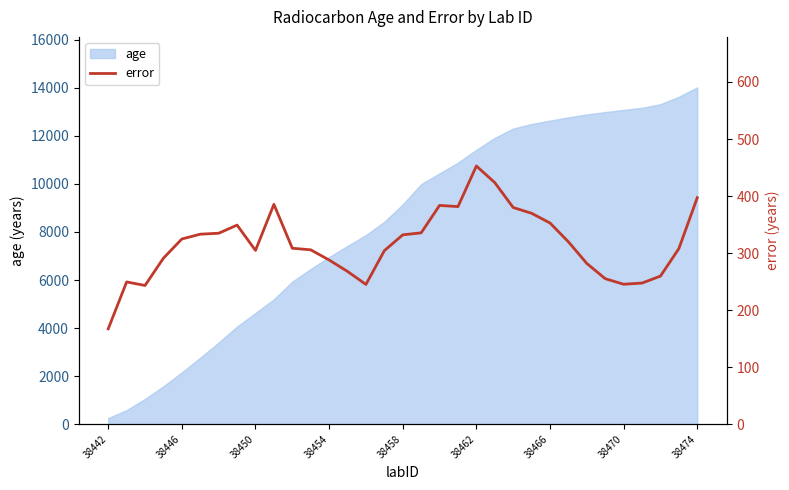

Which category has the highest value in the age series?

38474